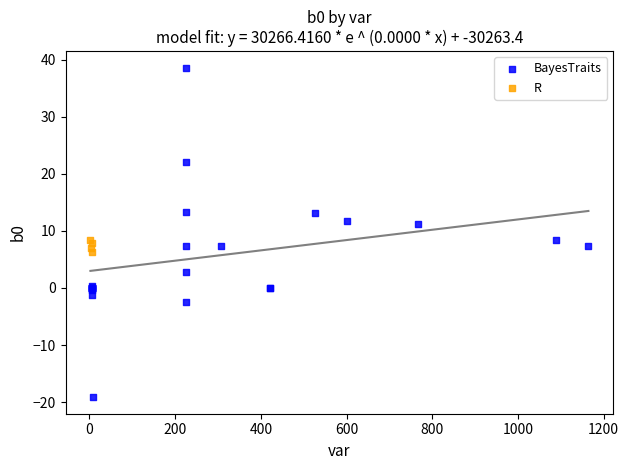

Which series contains the lowest Y value?

BayesTraits